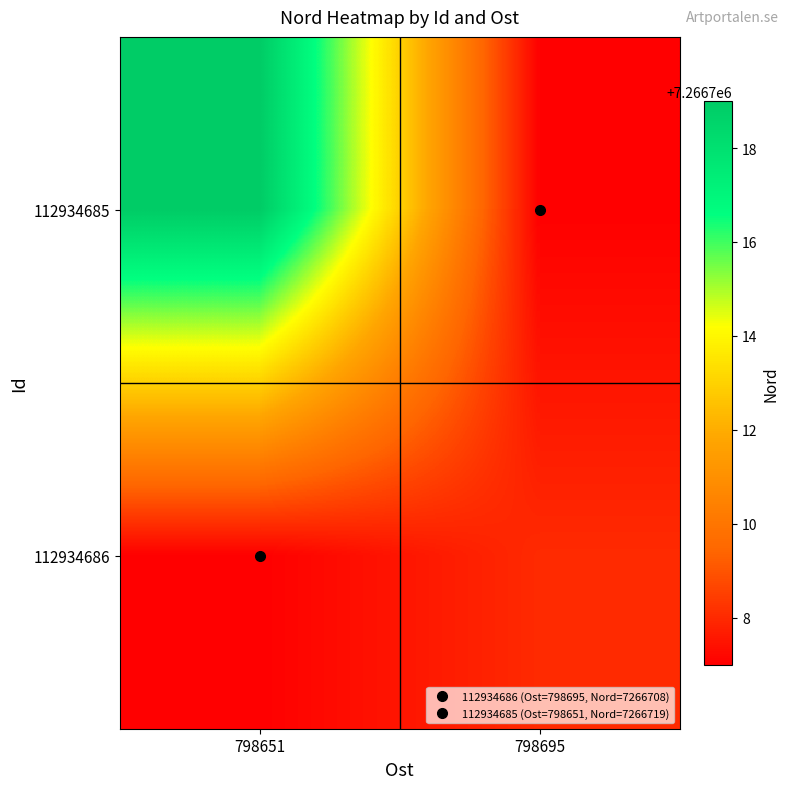

Which series has the largest total across all categories?

112934685